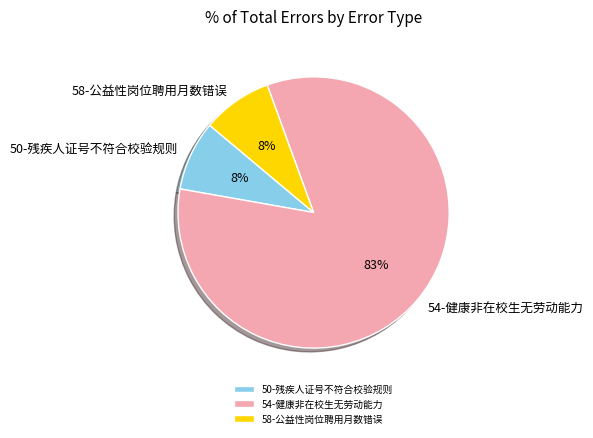

How many slices are in this pie chart?

3